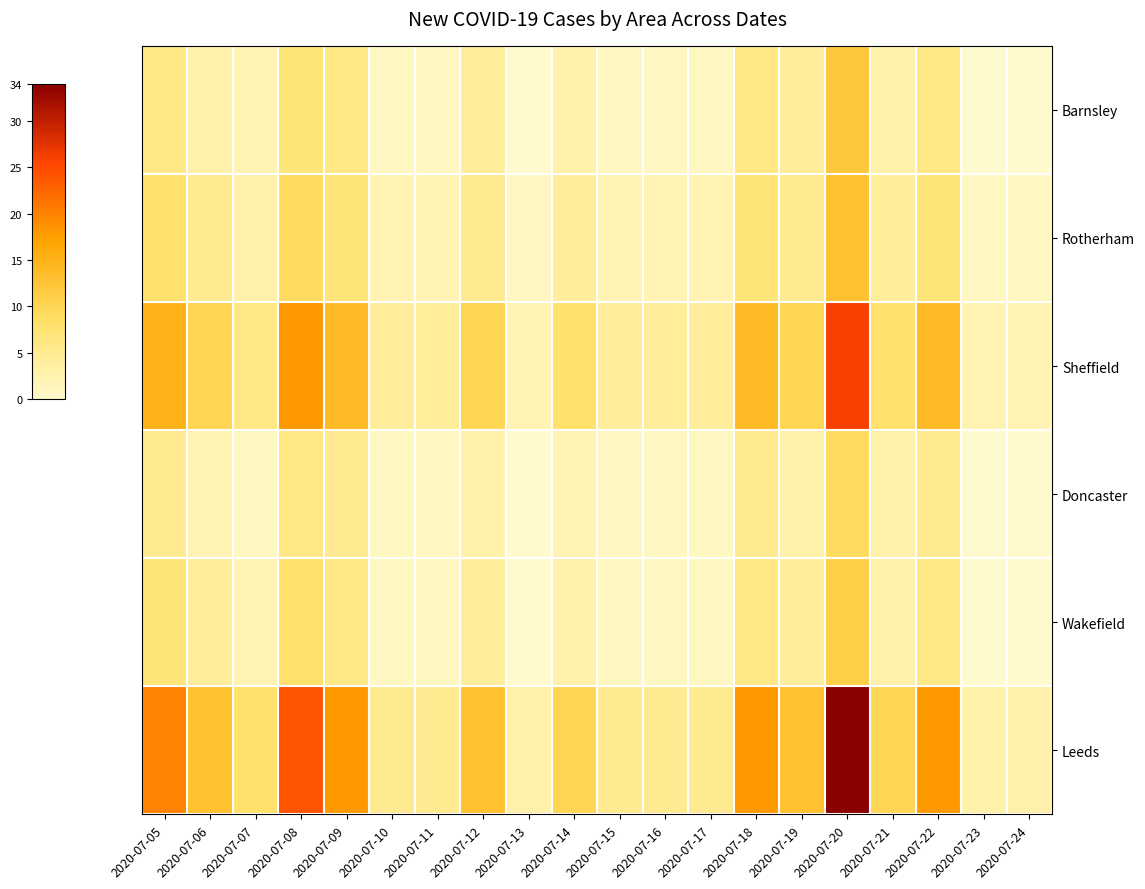

What is the total value across all series at 2020-07-23?

6